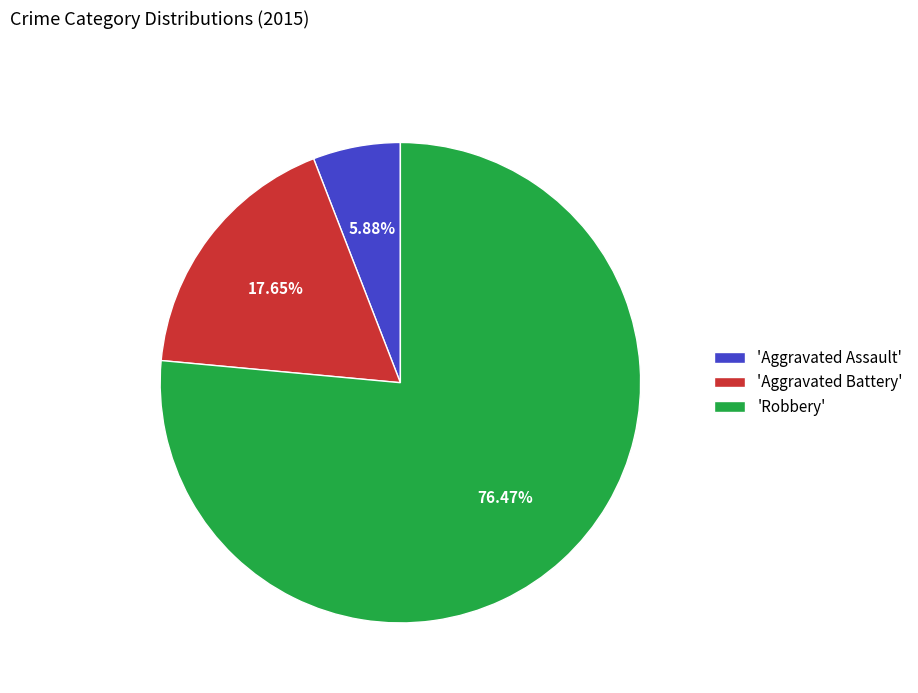

Approximately how many times larger is the value at 'Aggravated Battery' compared to 'Aggravated Assault'?

3.0